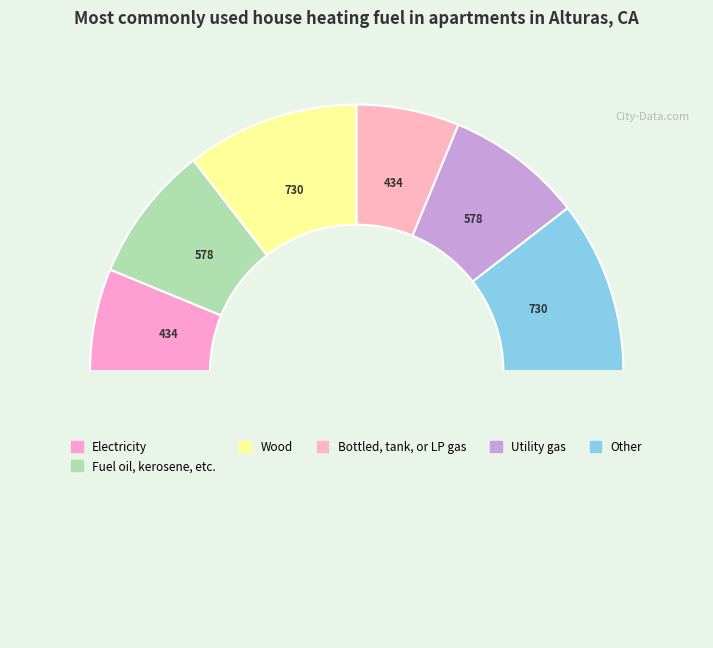

What is the smallest slice in the pie chart?

434